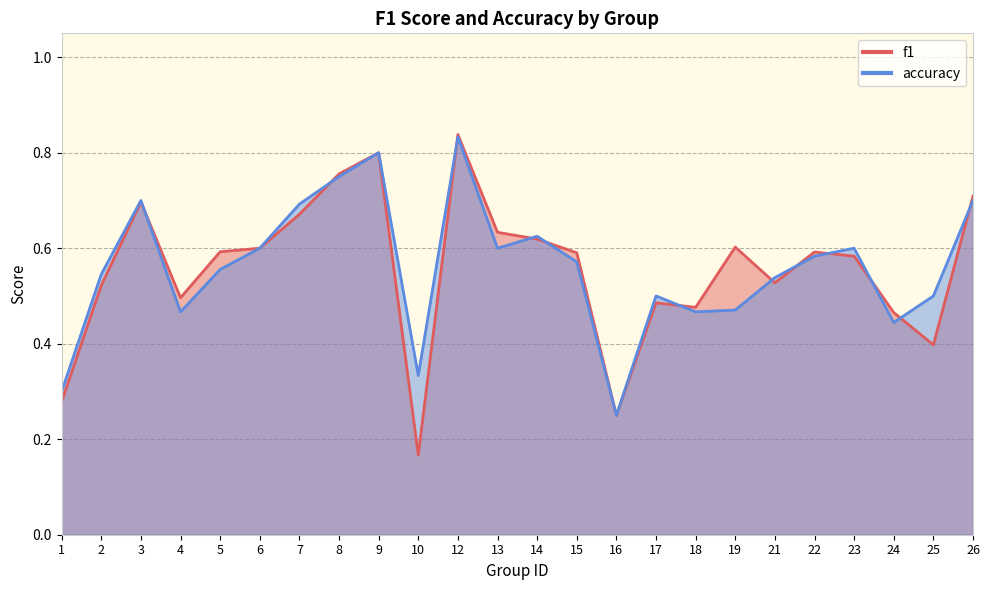

How many times do f1 and accuracy cross each other?

12